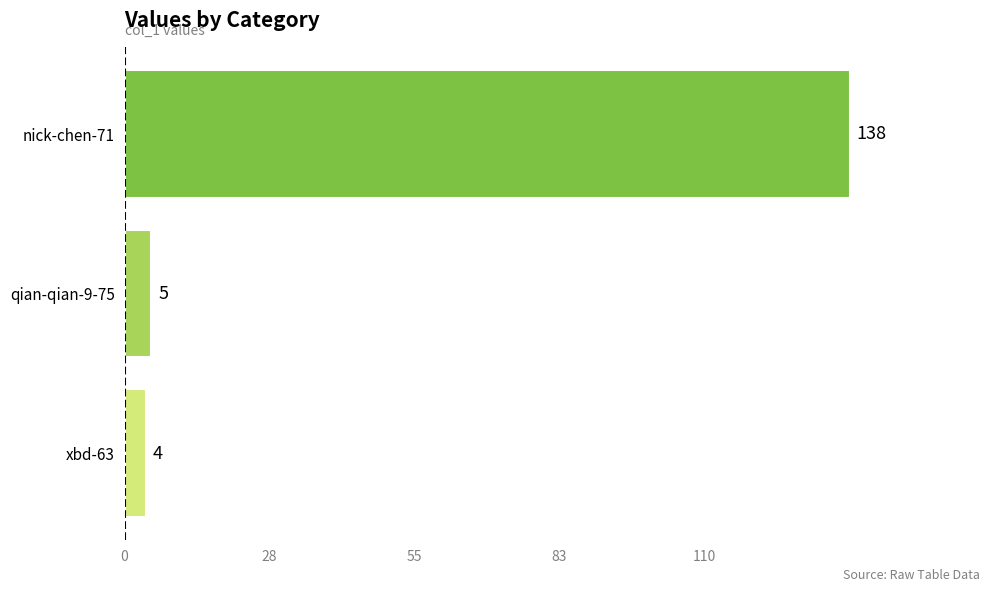

Which has a higher value, qian-qian-9-75 or nick-chen-71?

nick-chen-71